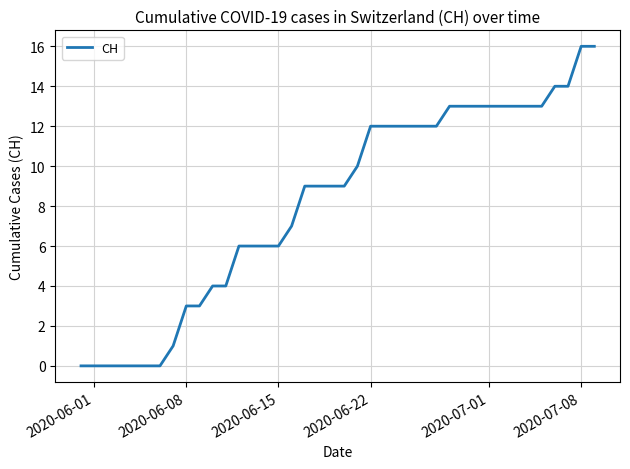

What is the difference between the maximum and minimum values?

16